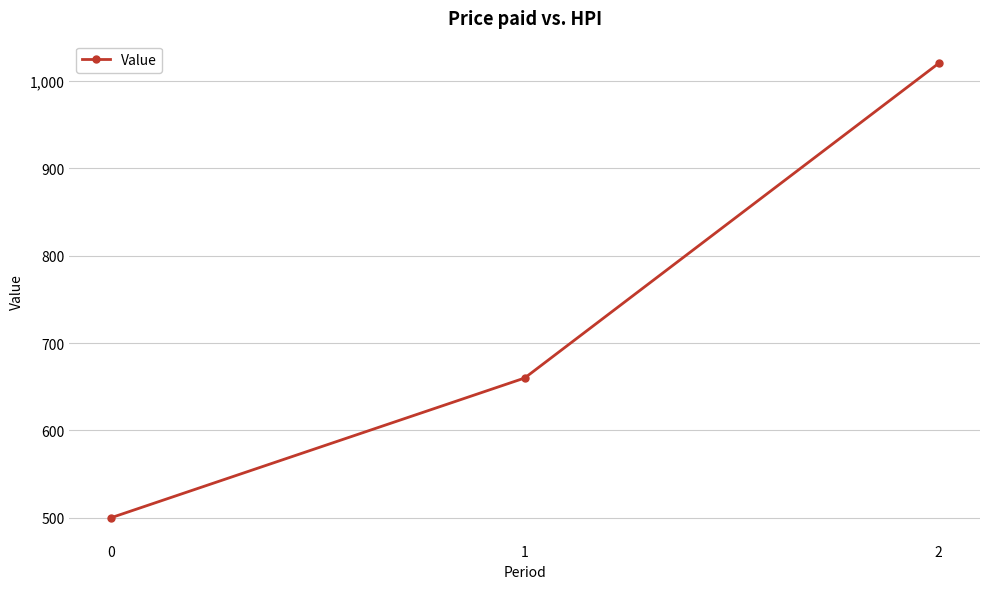

What is the change in value from 0 to 1?

+160